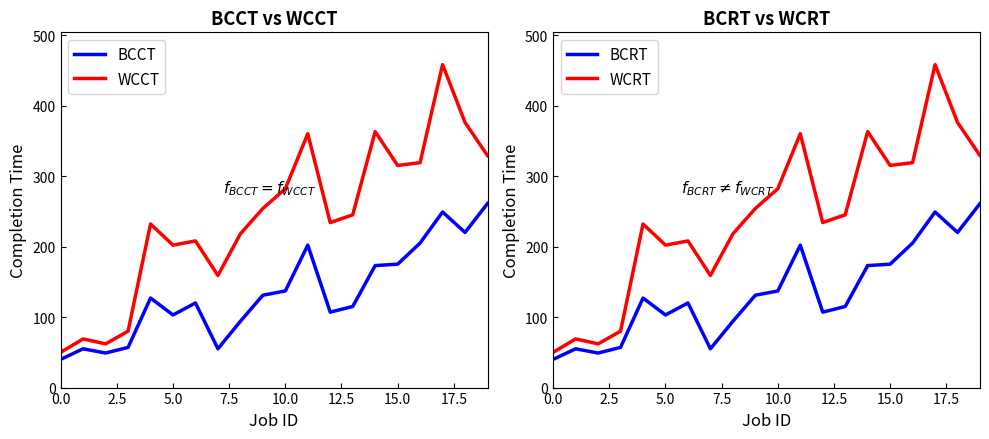

True or false: WCRT has a value of 376 at 18.

True